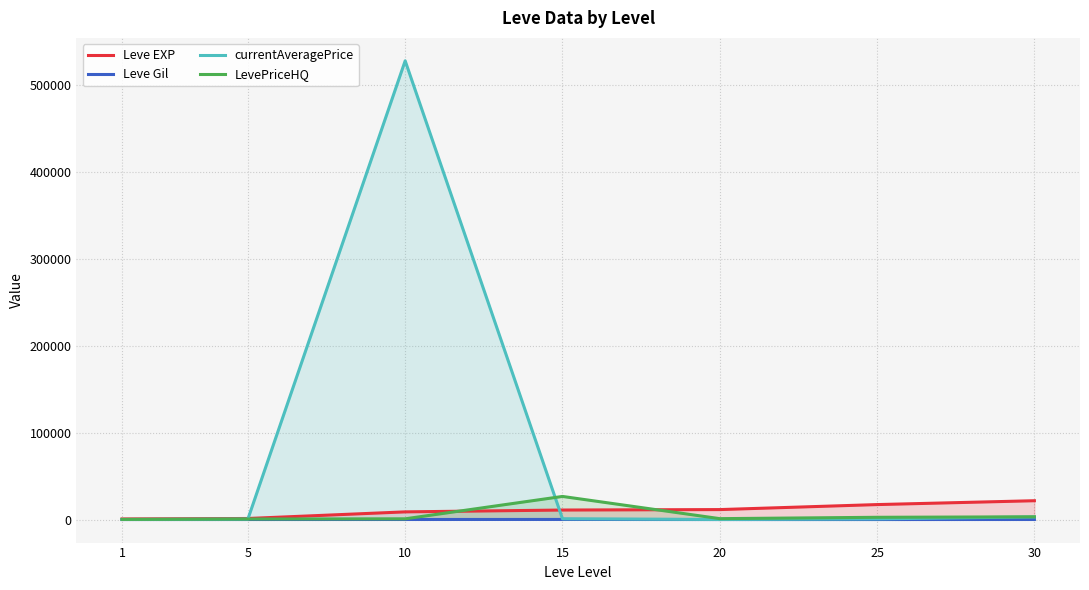

Which series changed the most between 5 and 30?

Leve EXP